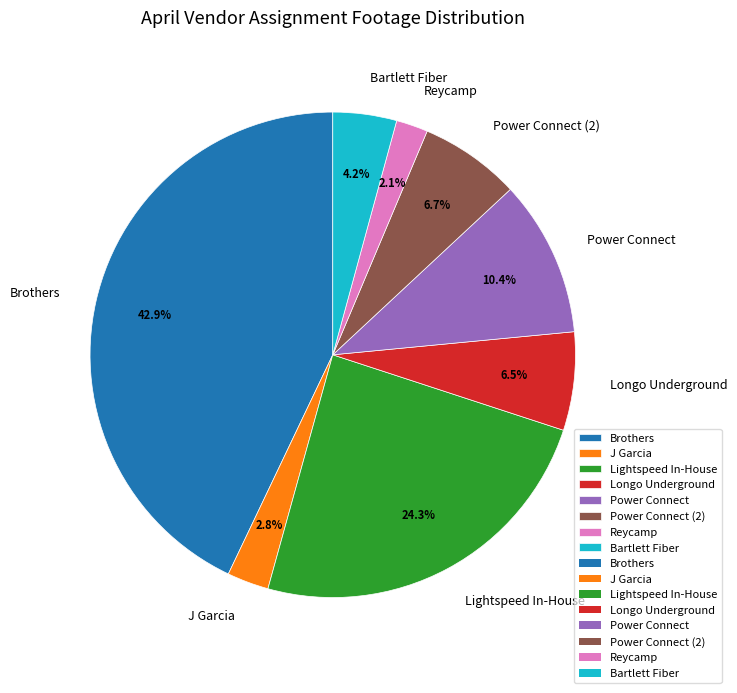

The Longo Underground slice represents 17% of the pie. True or false?

False